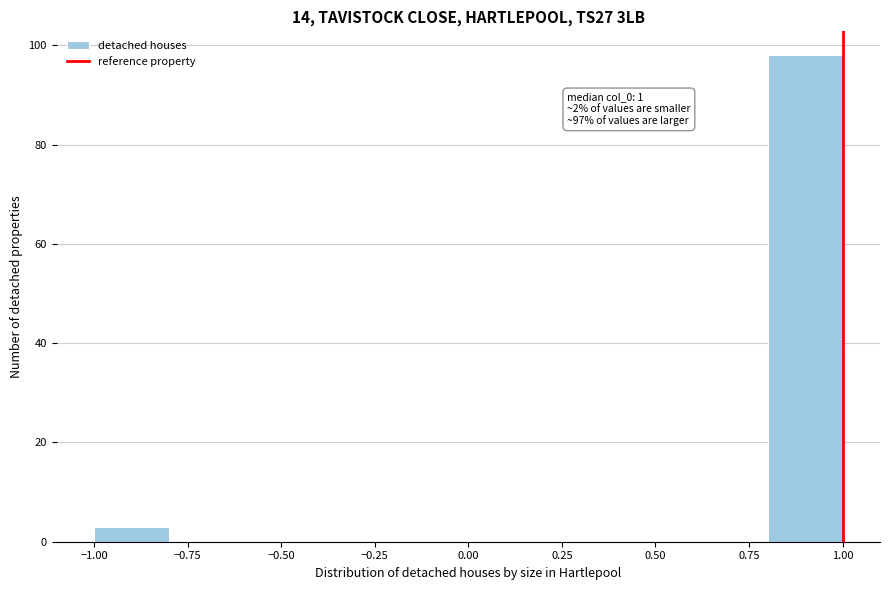

Which range on the x-axis has the tallest bar?

0.8 to 1.0